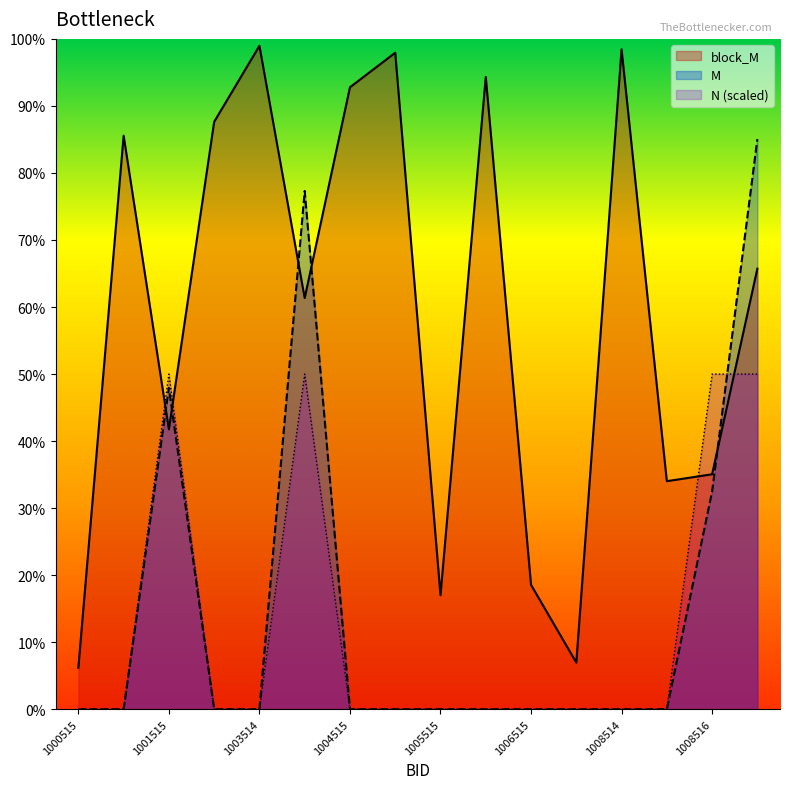

Which series has the widest spread of values?

block_M